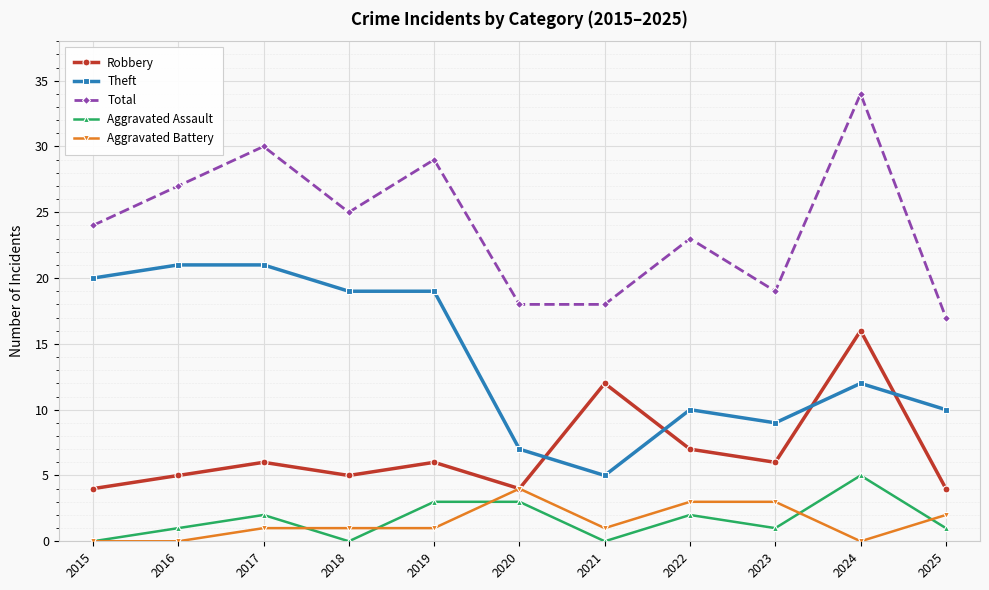

What is the maximum value for Theft?

21